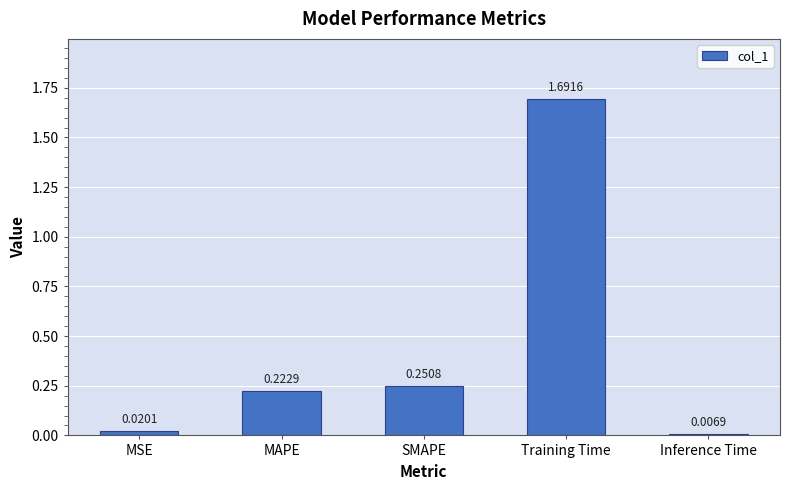

Where is the data nearest to the value 0?

Inference Time